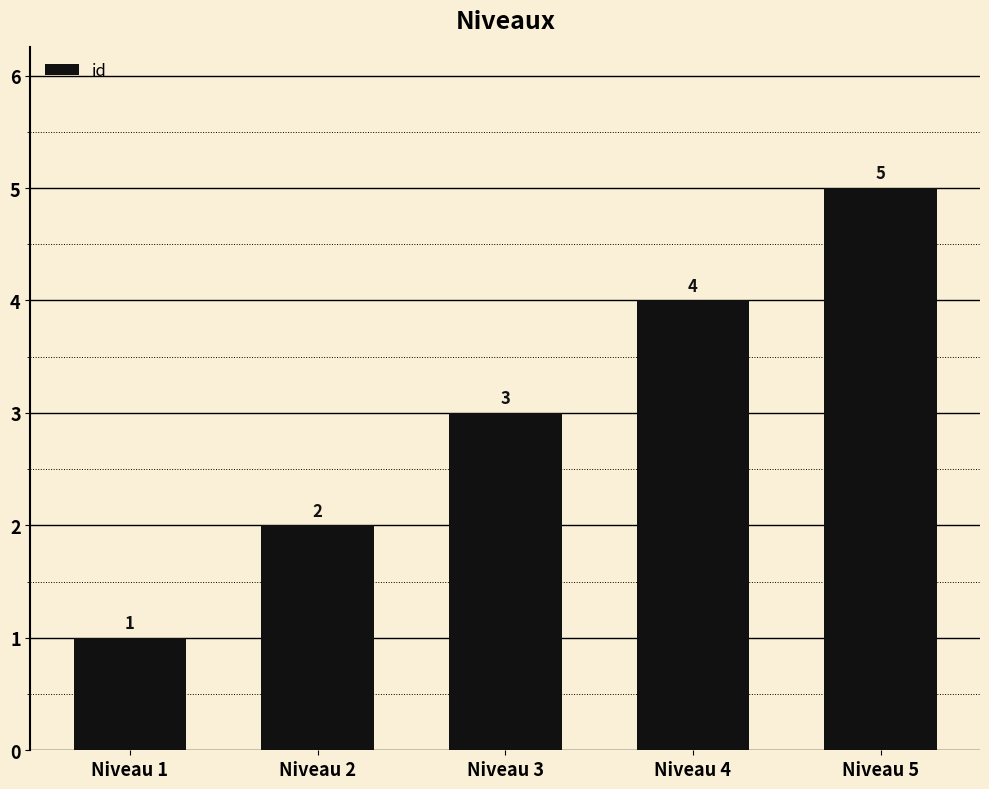

Which category has the lowest value across all series?

Niveau 1